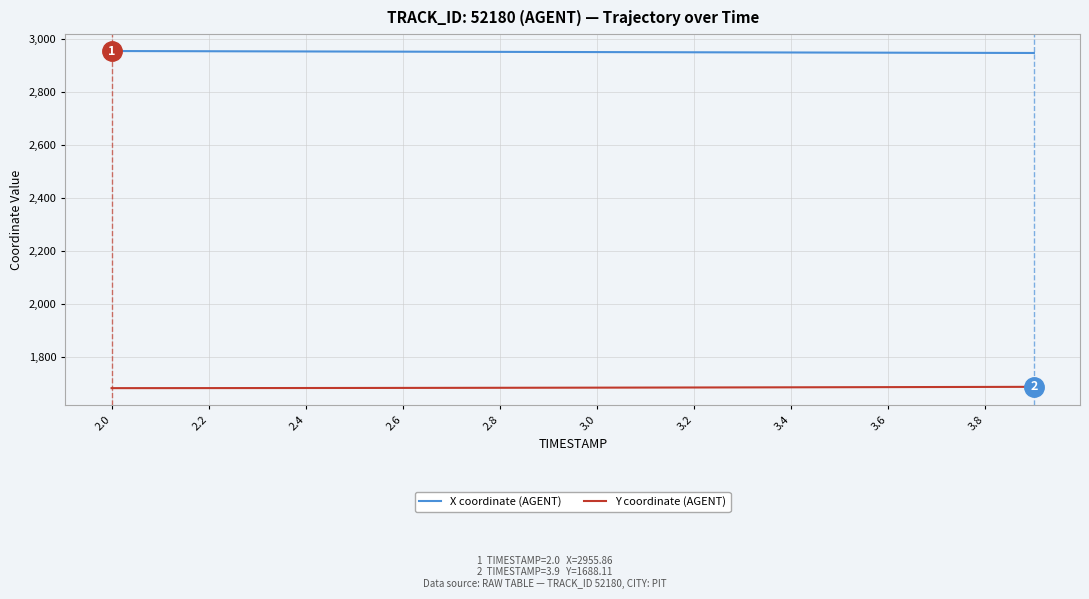

Which series has the largest total across all categories?

X coordinate (AGENT)